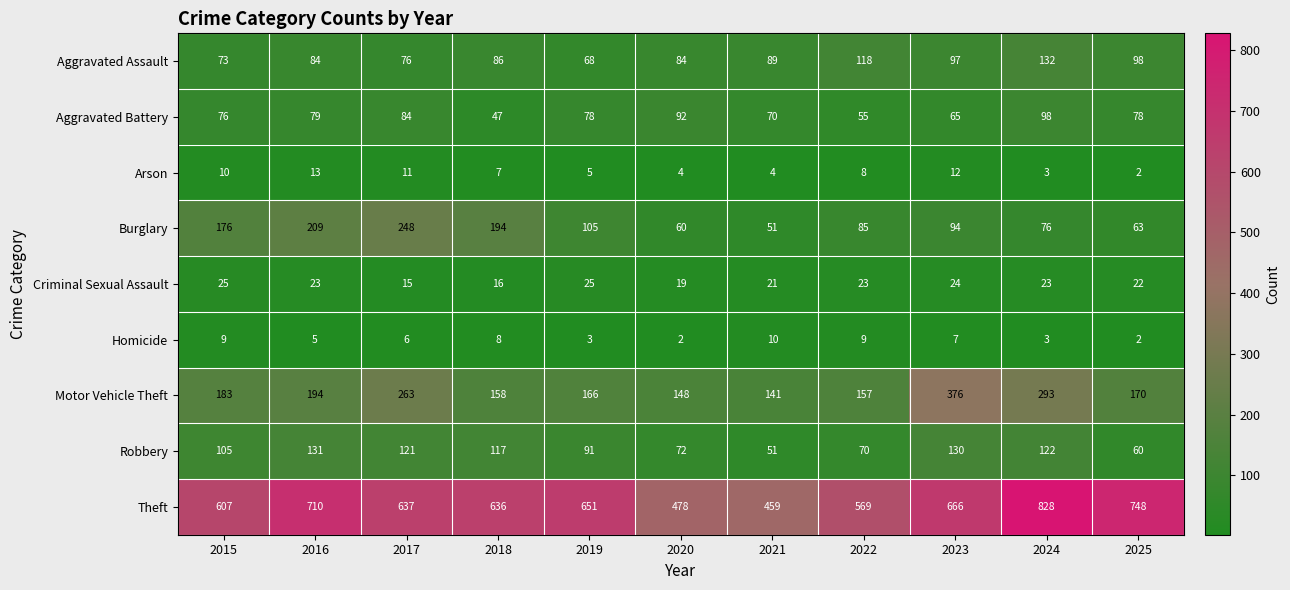

How many categories are shown in the chart?

11